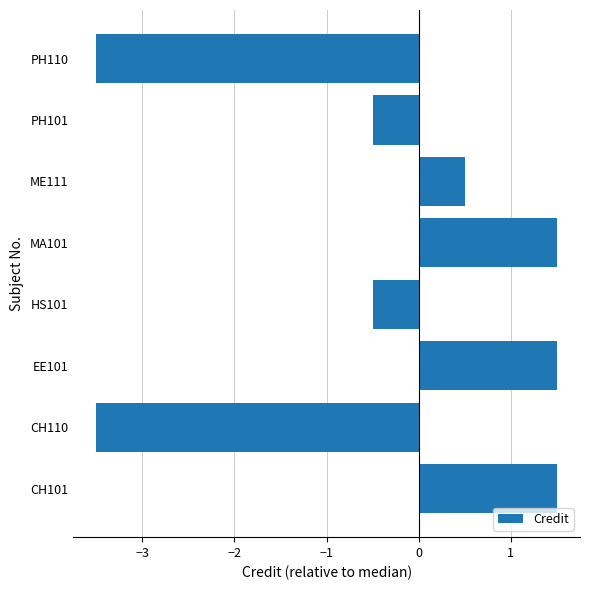

What is the maximum value shown in the chart?

1.5